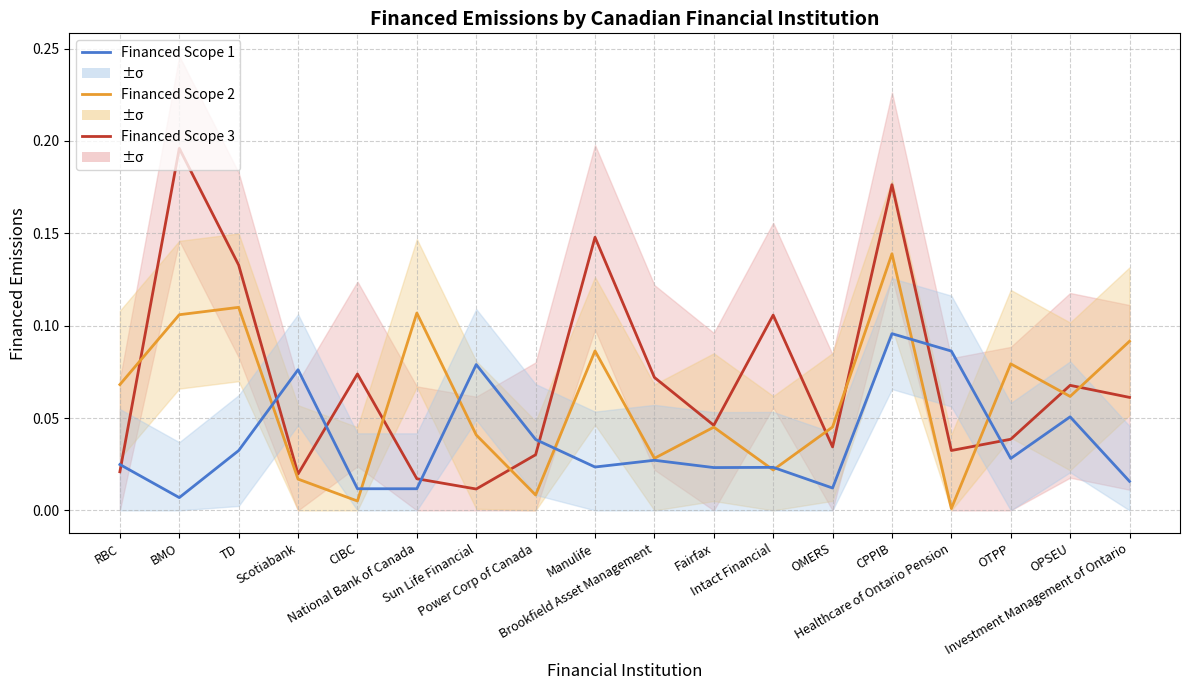

True or false: Financed Scope 2 has a value of 0.0 at Brookfield Asset Management.

False